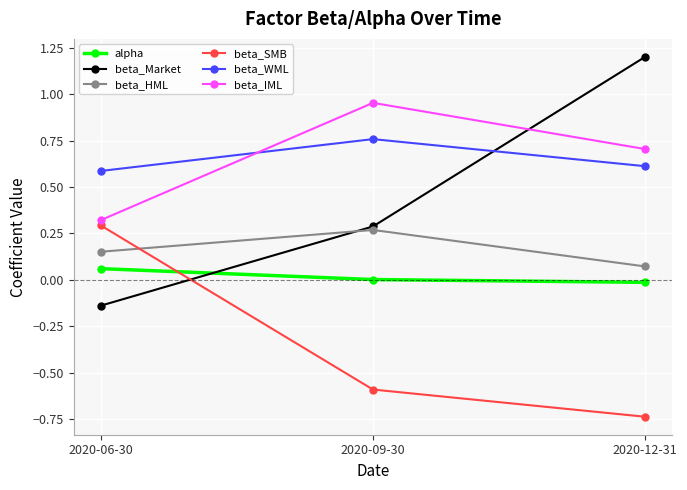

Between 2020-06-30 and 2020-12-31, which series saw the biggest shift?

beta_Market